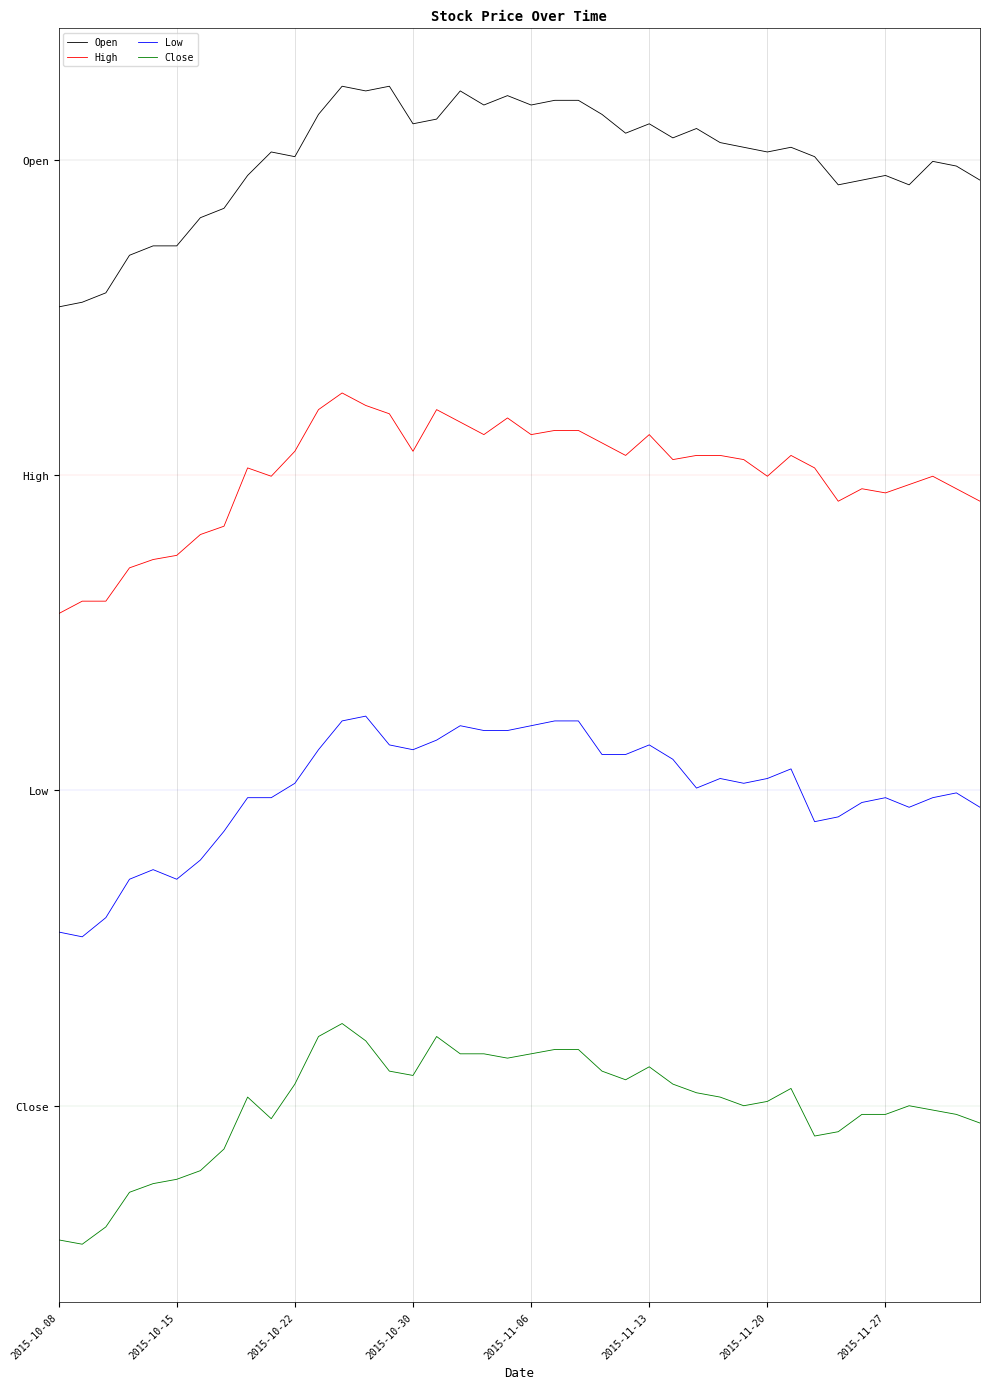

True or false: Open and Close cross at least once.

False